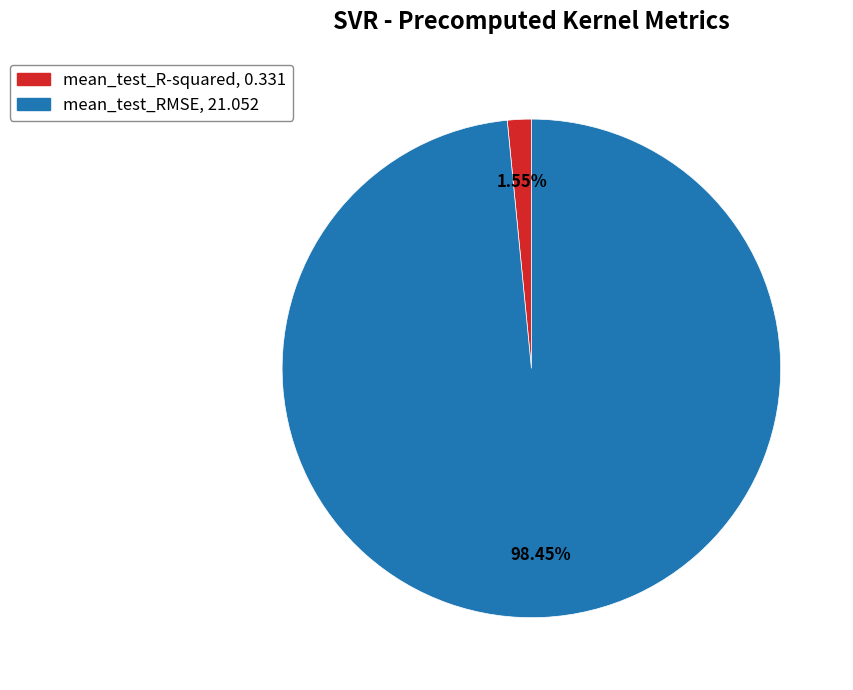

What is the total percentage of mean_test_RMSE and mean_test_R-squared?

100.0%